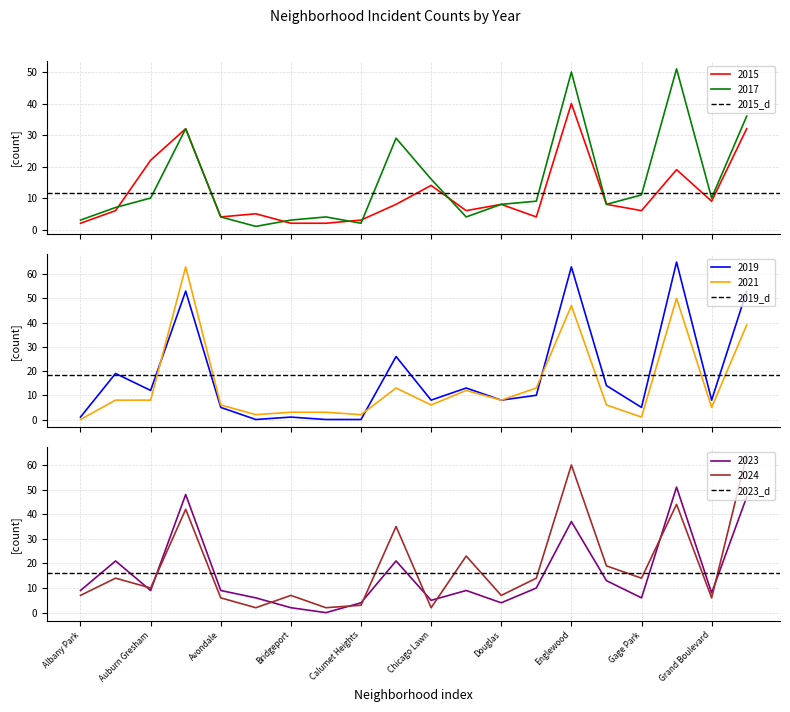

What position from the left is Albany Park?

1